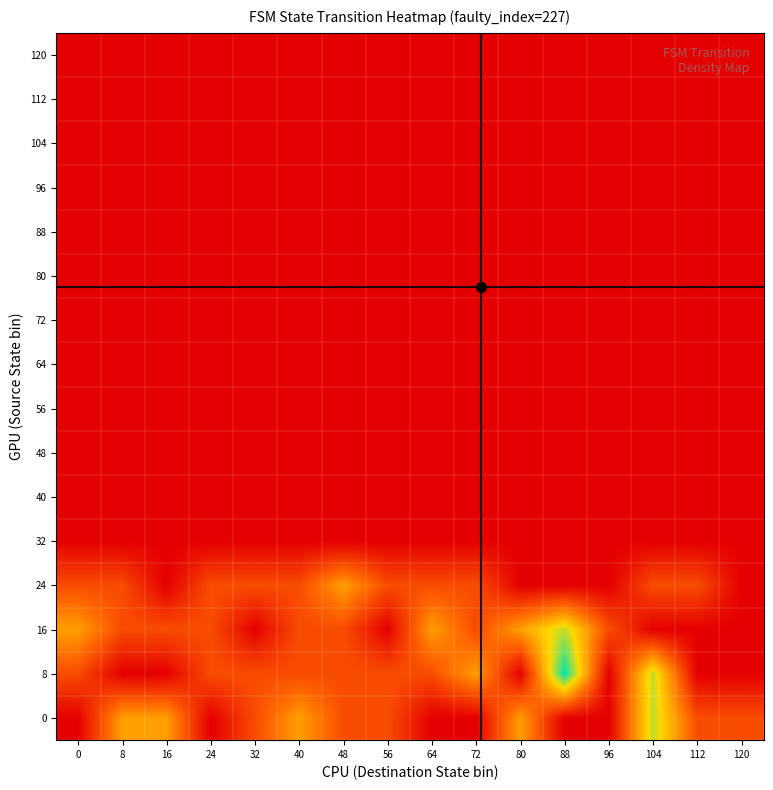

How many distinct data groups are displayed?

16